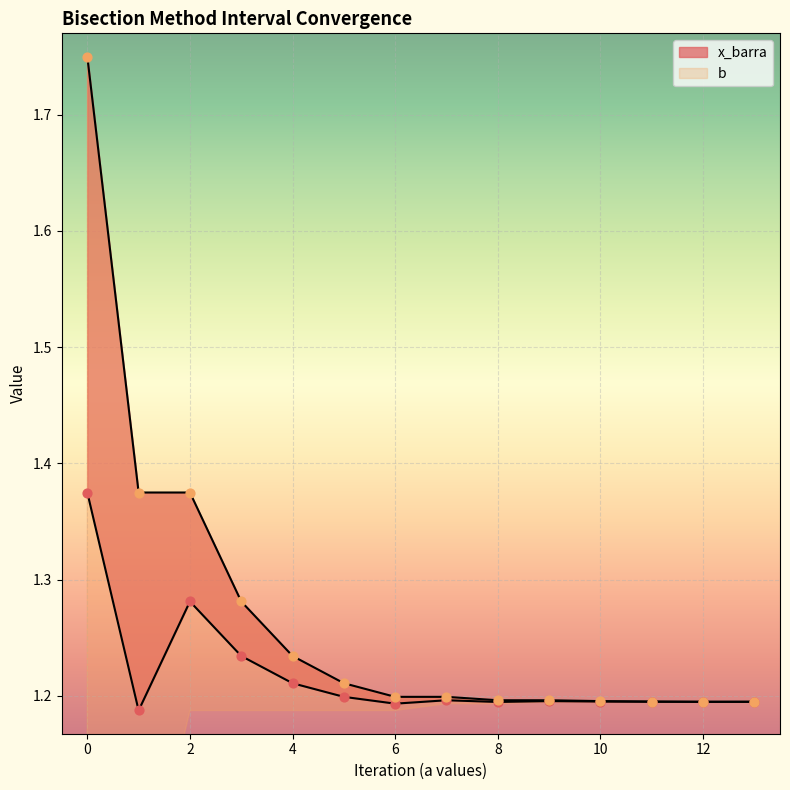

What is the total value across all series at 12?

2.4